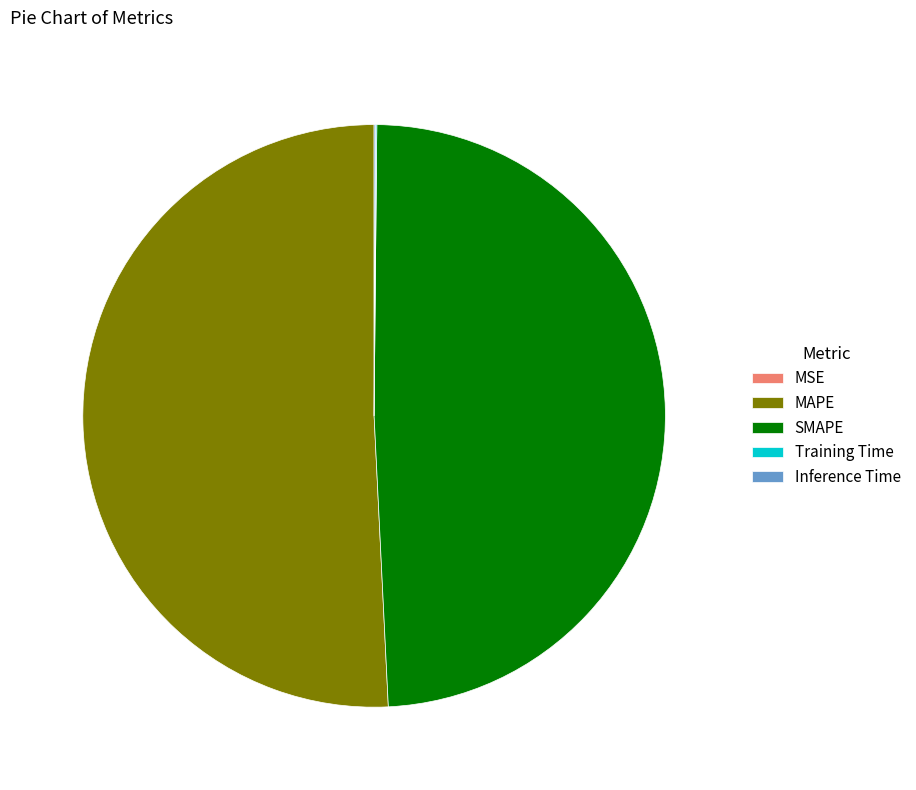

True or false: SMAPE accounts for 60% of the total.

False